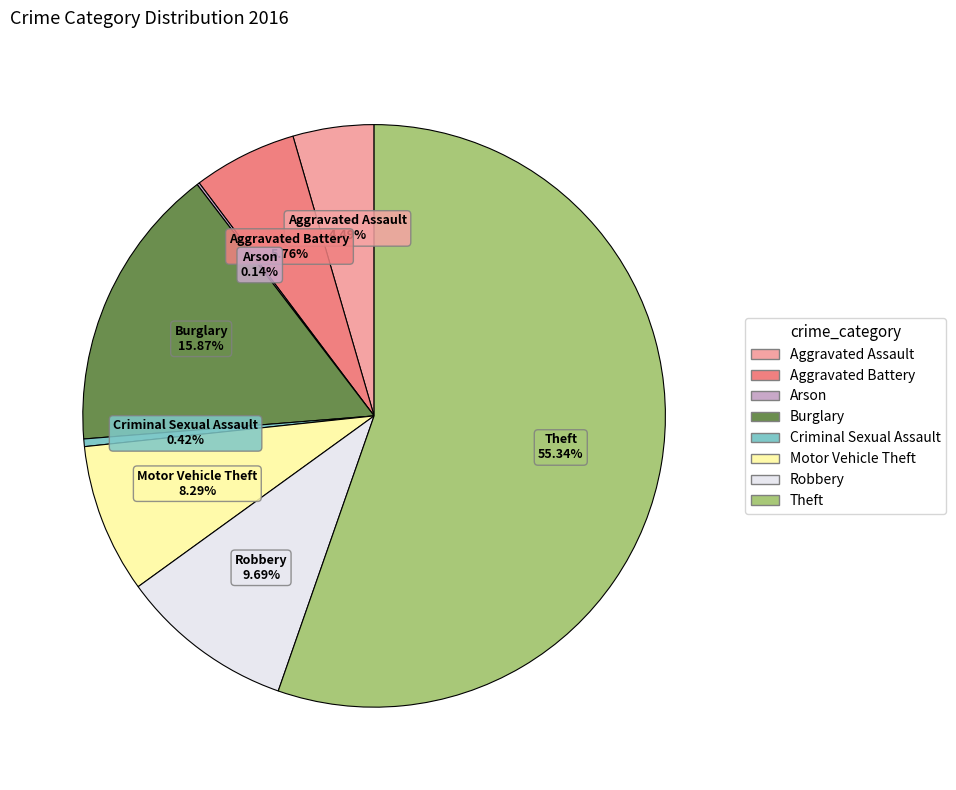

What is the majority slice?

Theft